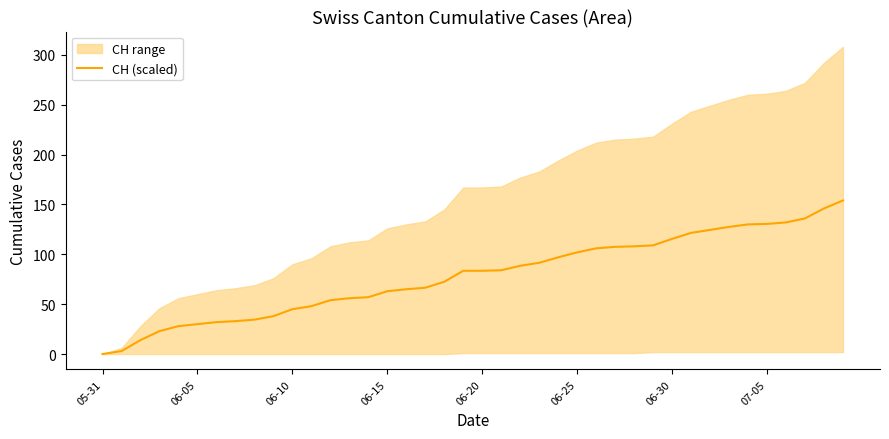

The value at 14 is 33.4. True or false?

False